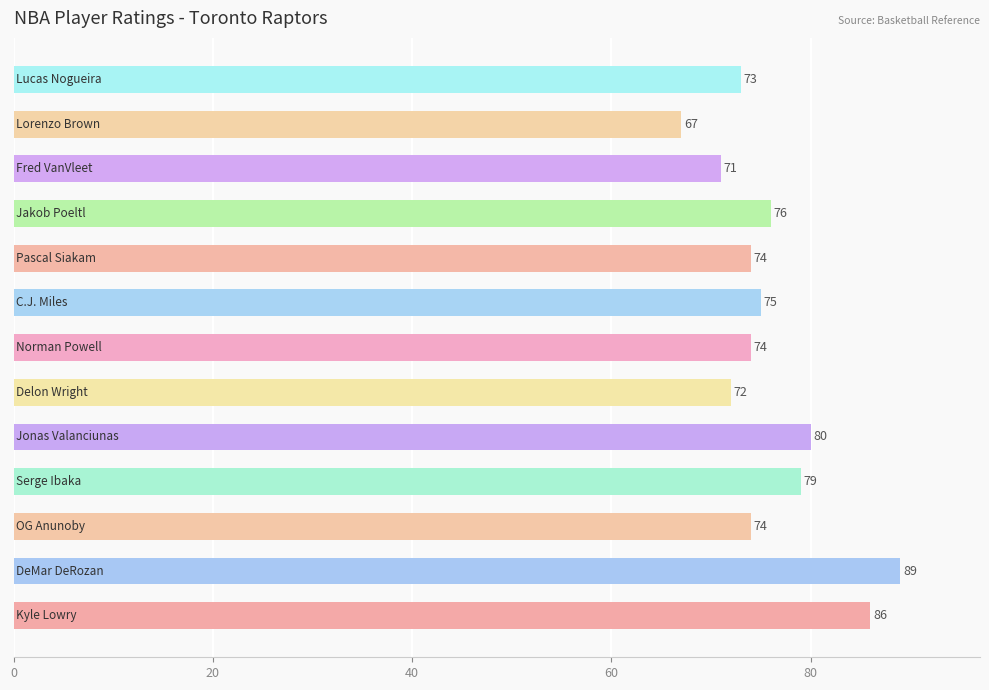

What is the maximum value shown in the chart?

89